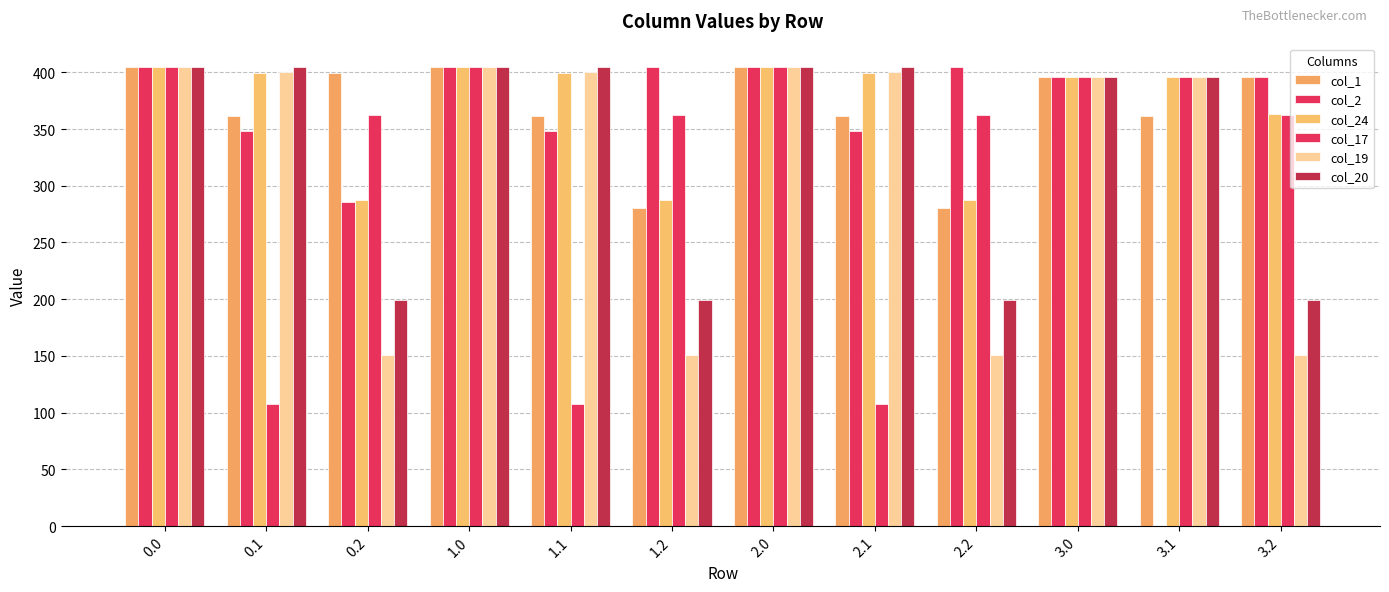

What is the difference between the maximum and second lowest values in the col_2 series?

119.5